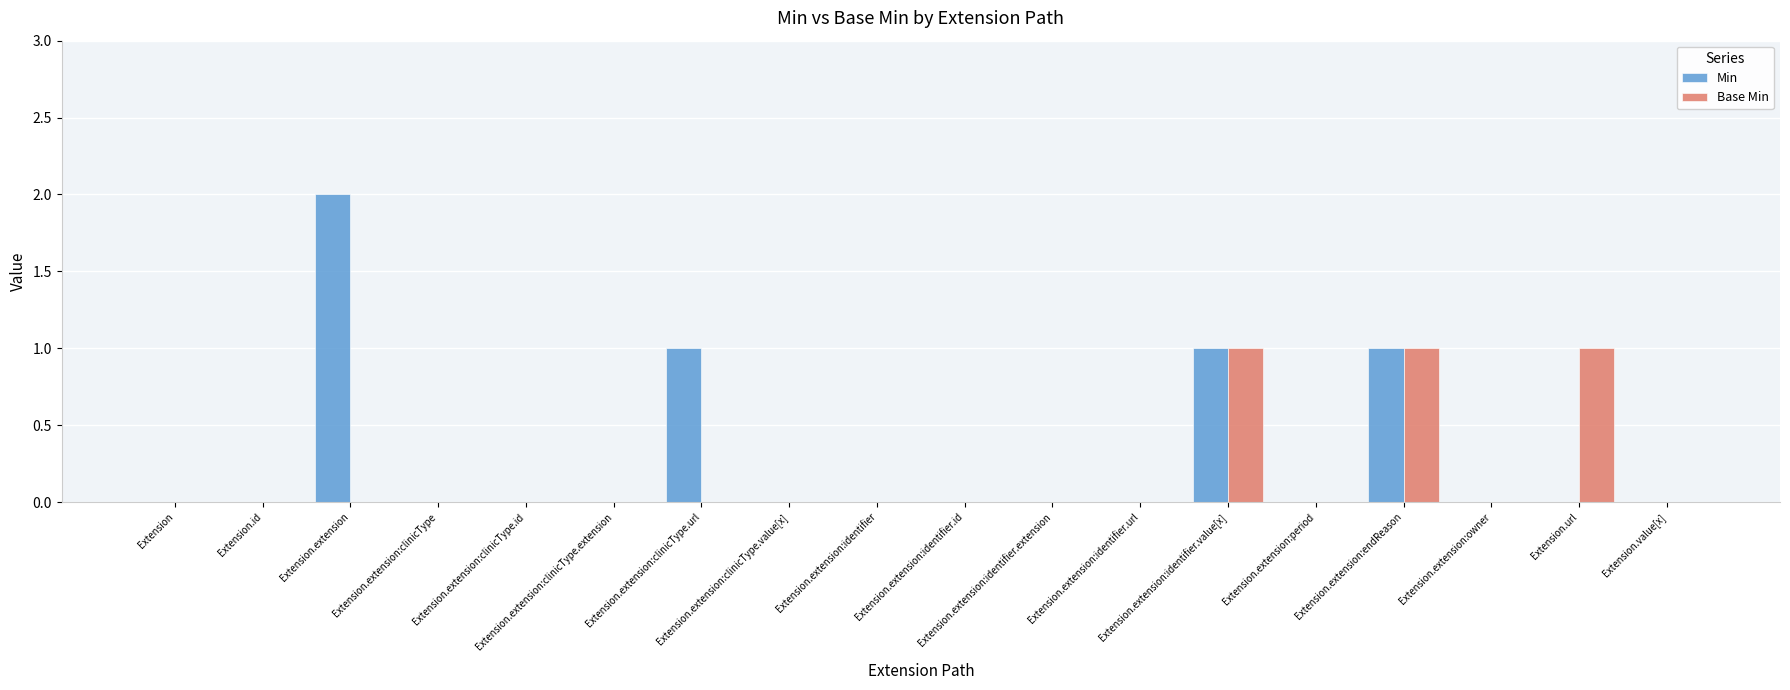

What is the sum of all Min values?

5